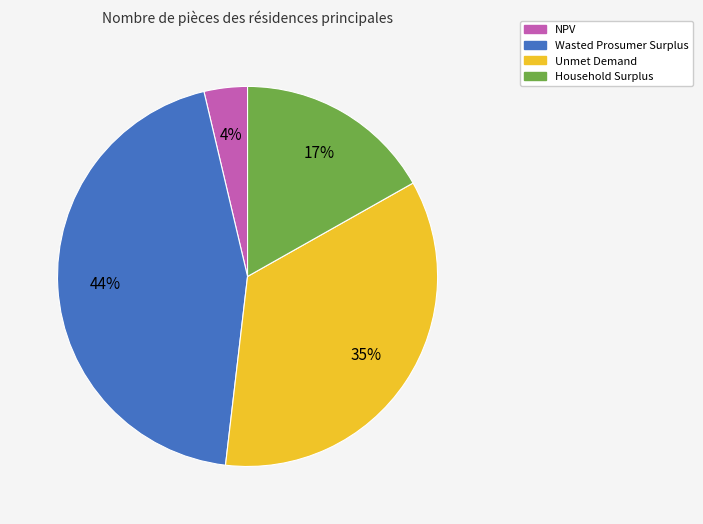

True or false: Unmet Demand accounts for 35% of the total.

True